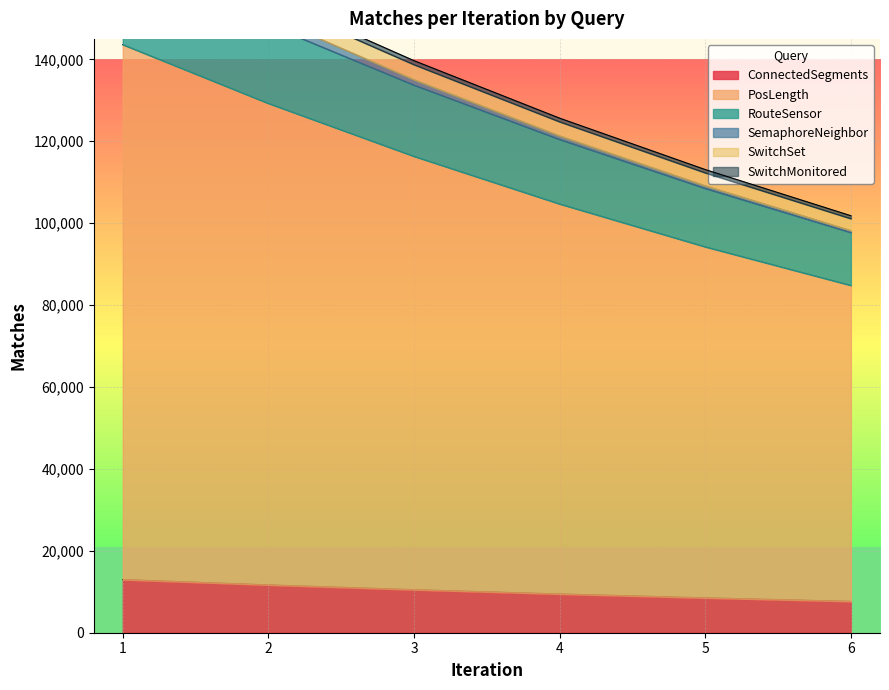

Where is ConnectedSegments nearest to the value 10320?

3